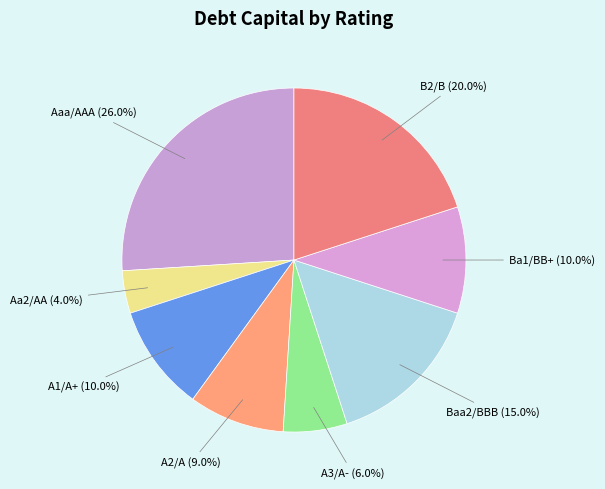

Which category has the biggest portion of the pie?

Aaa/AAA